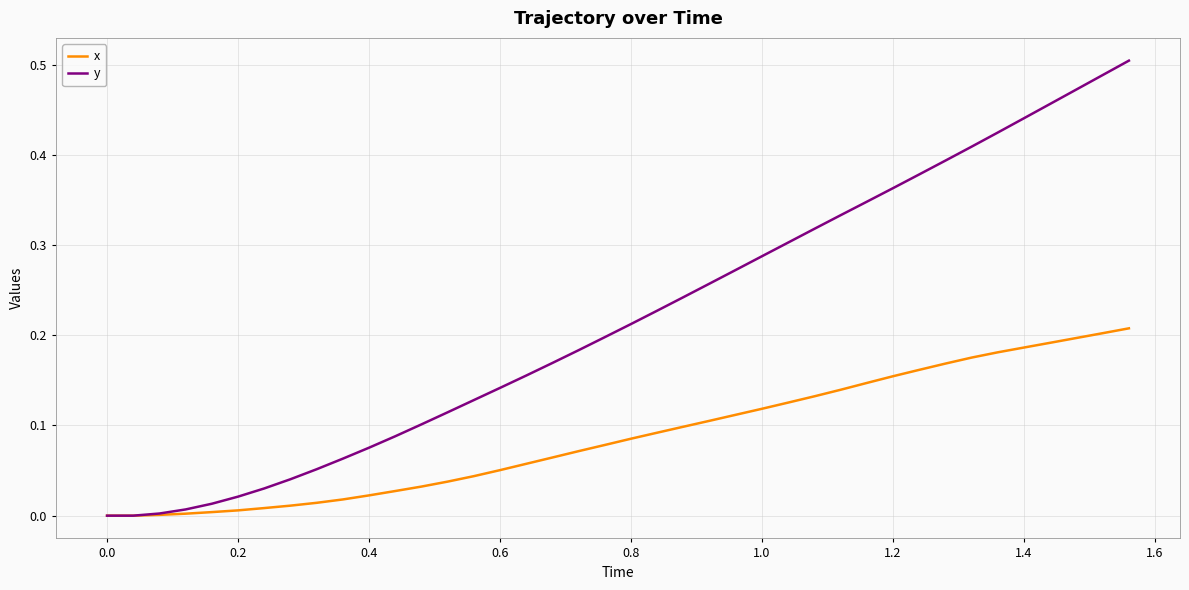

Which series has the widest spread of values?

y